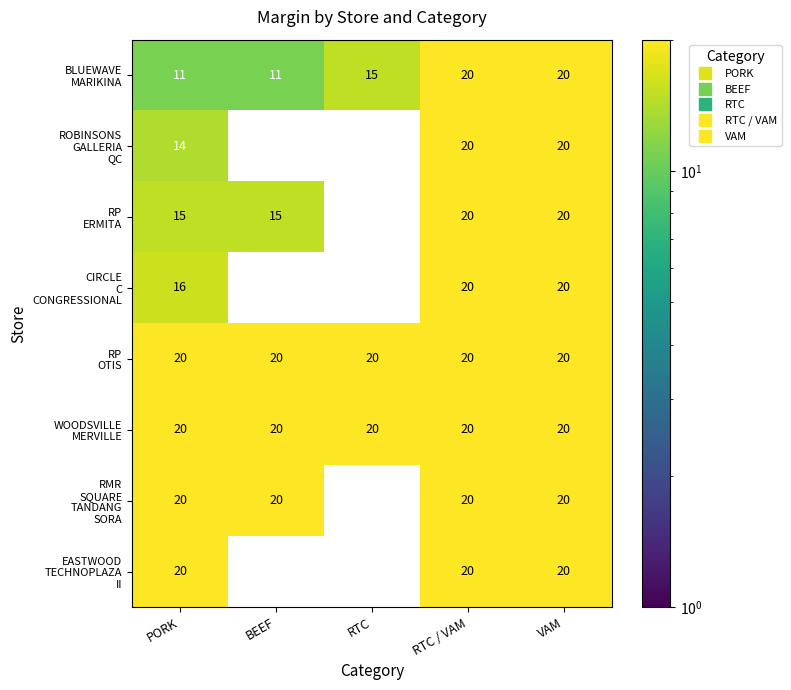

What is the total value across all series at RTC / VAM?

160